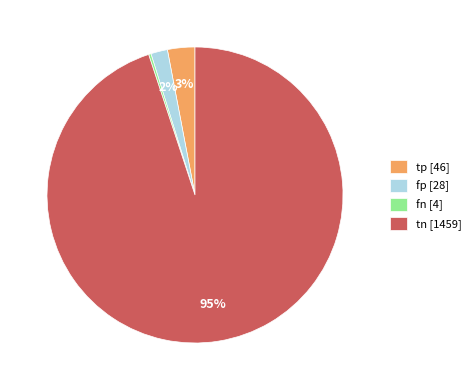

Between fp [28] and tp [46], which is larger?

tp [46]